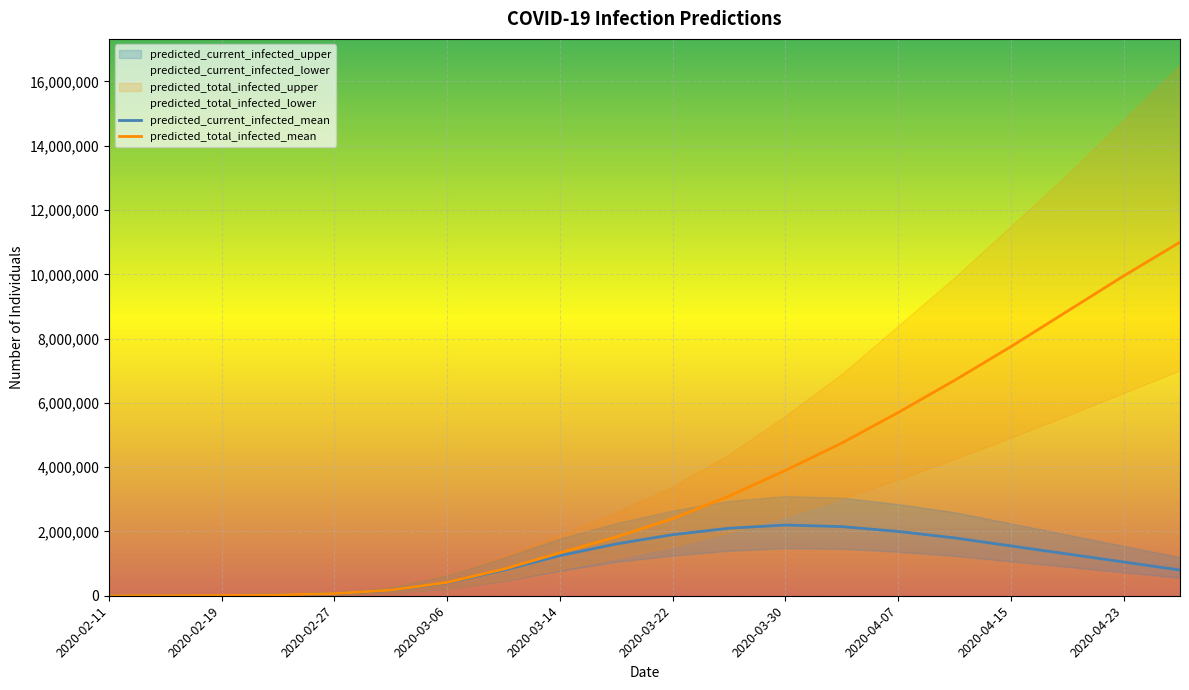

The value of predicted_current_infected_mean at 2020-03-30 is 2200000. True or false?

True